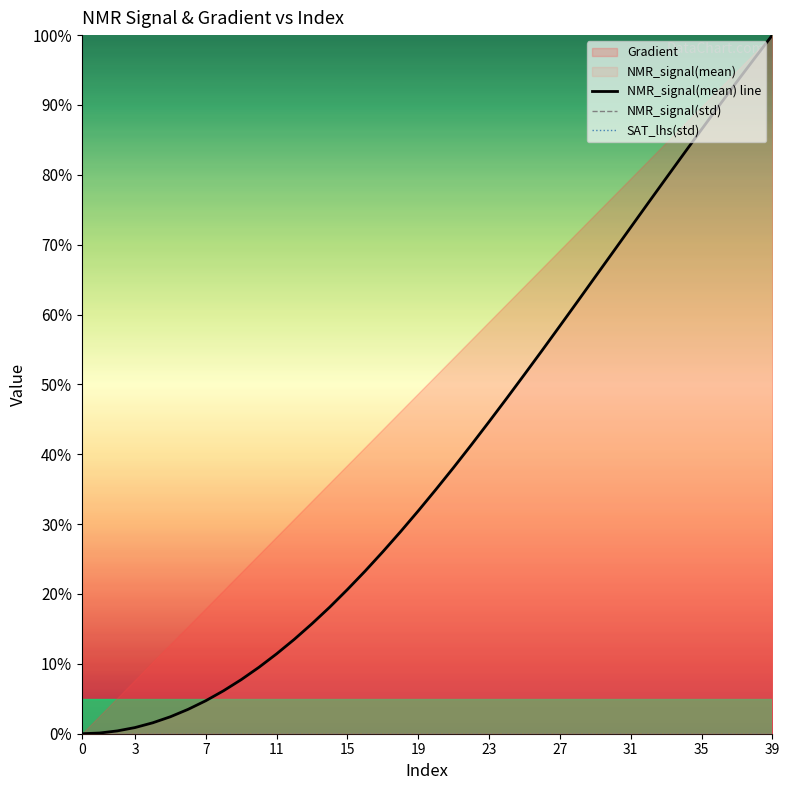

At 32, list the series in order from smallest to largest.

NMR_signal(std), SAT_lhs(std), NMR_signal(mean) line